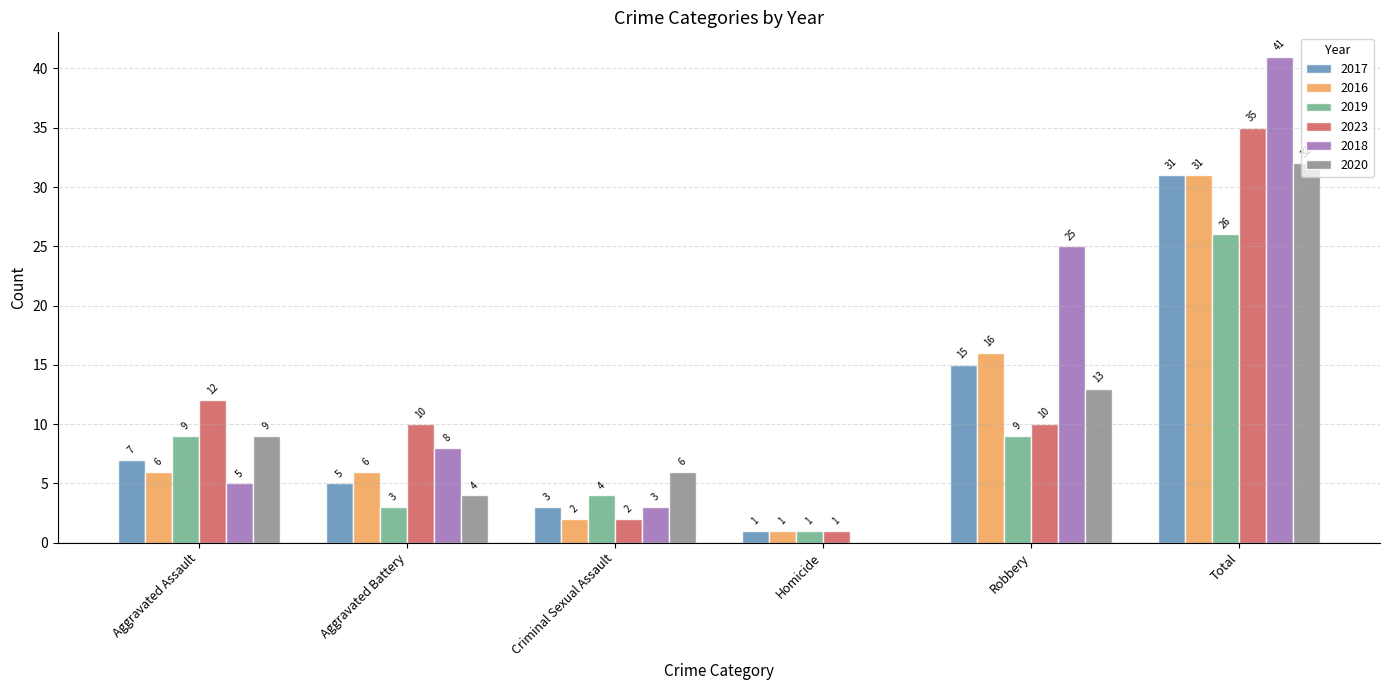

Are the bars horizontal?

No